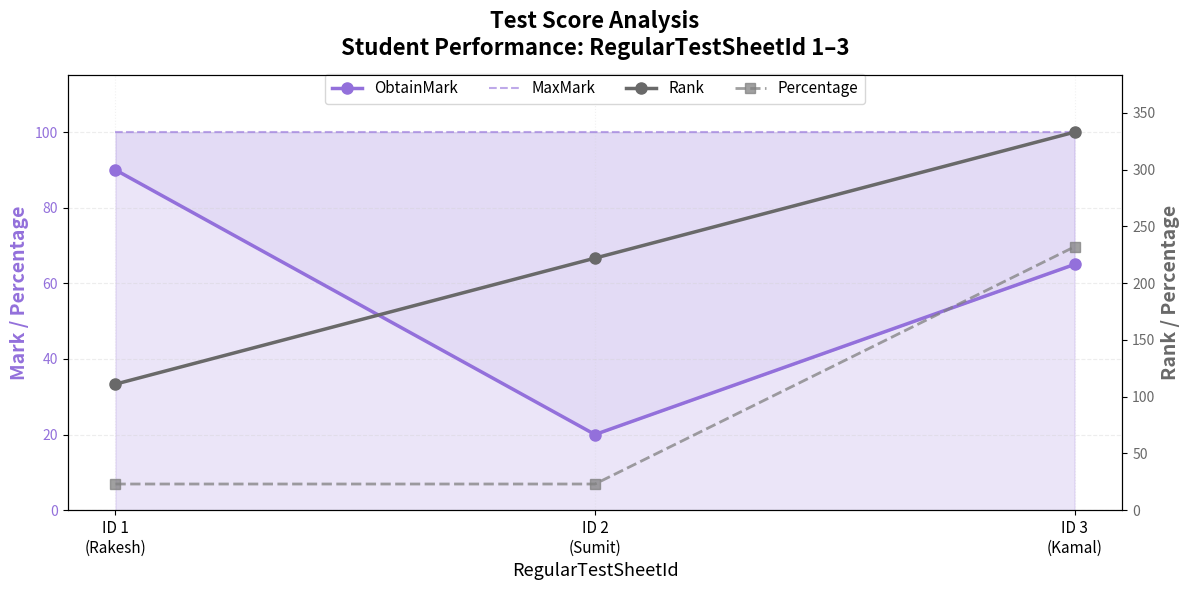

At which label does Percentage reach its peak?

ID 3
(Kamal)